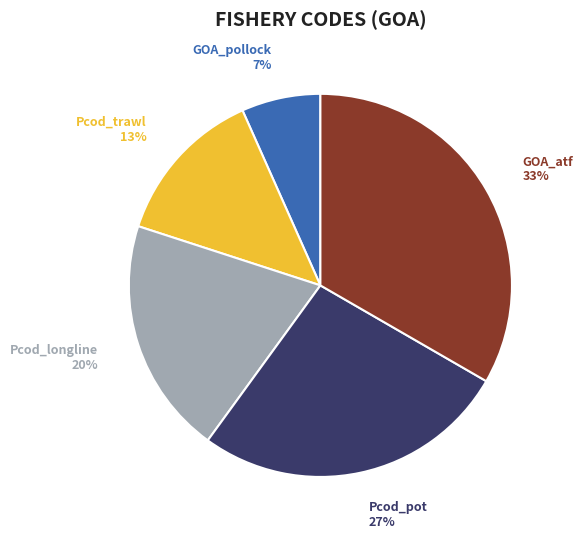

What percentage is the Pcod_pot slice, to the nearest percent?

27%